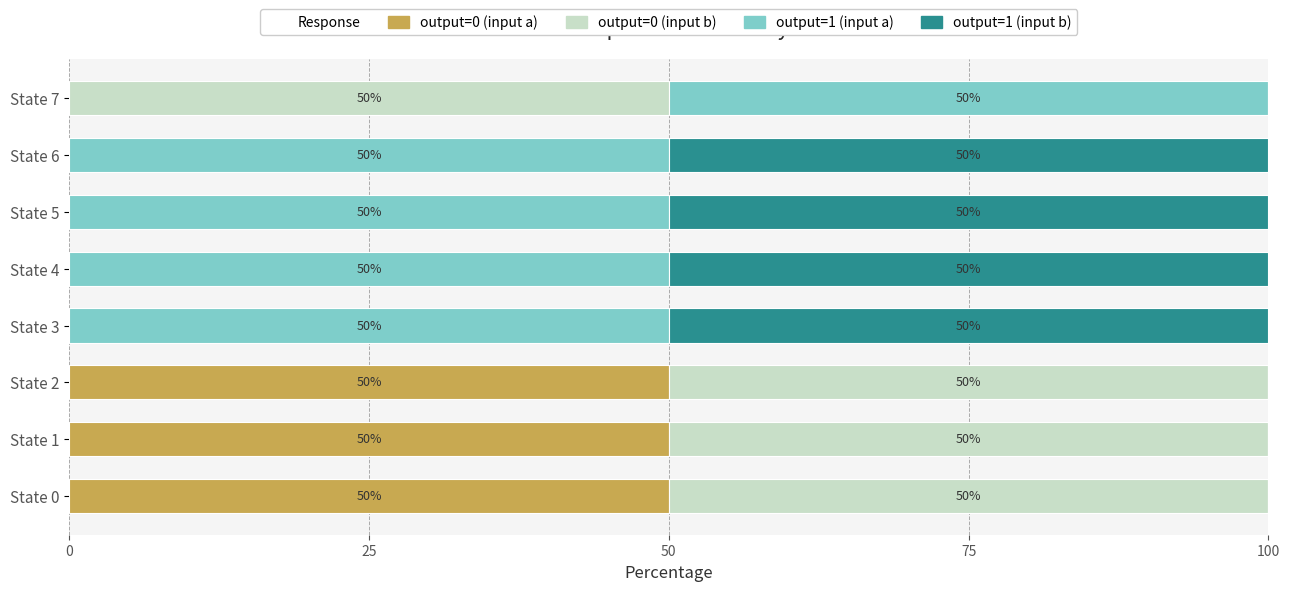

What is the total value across all series at State 3?

100